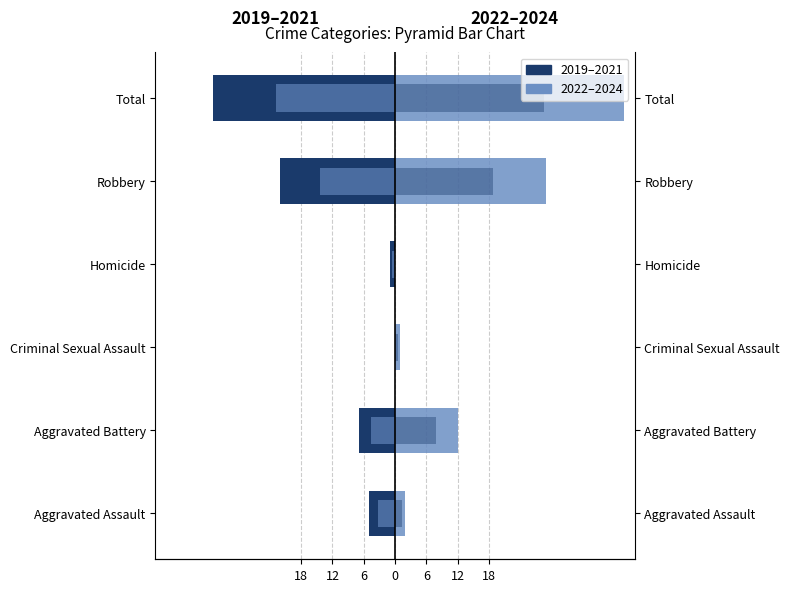

Count the number of data series in this chart.

2